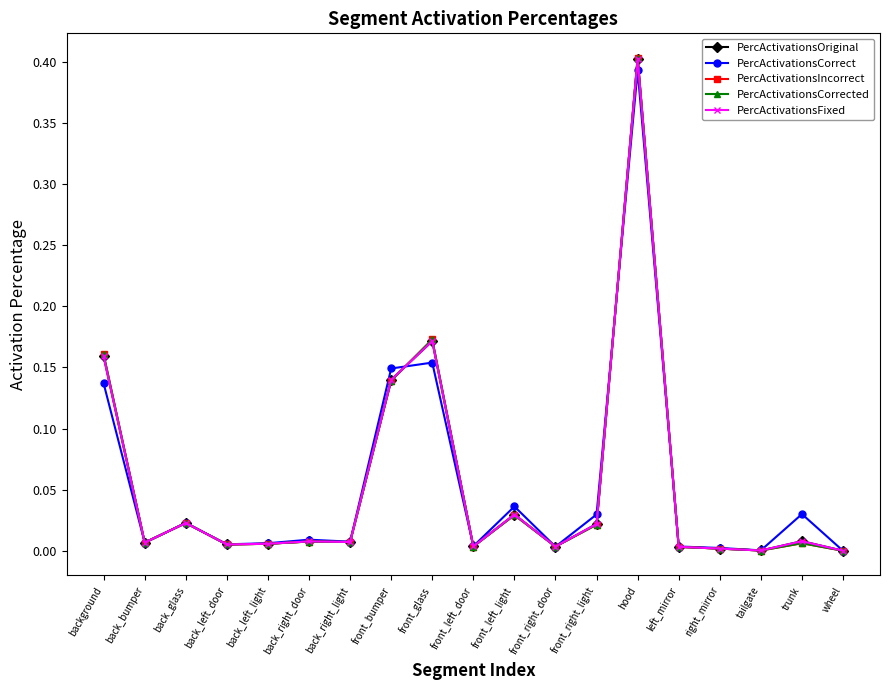

What is the highest value of the PercActivationsCorrected series?

0.4